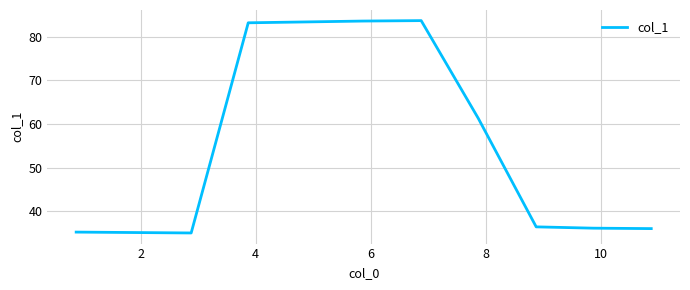

What is the difference between the maximum and minimum values?

48.7